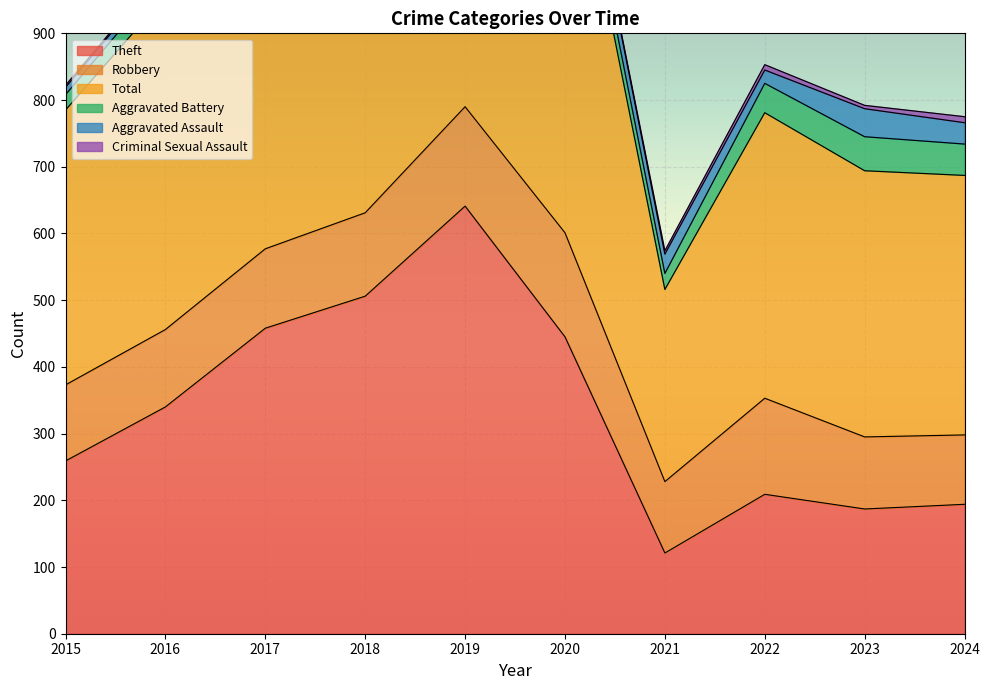

Reading right to left, list all the values displayed in this chart.

Theft: 194	187	209	121	445	641	506	458	340	259
Robbery: 104	108	144	107	156	149	125	119	116	114
Total: 389	399	428	288	663	850	689	639	500	412
Aggravated Battery: 47	51	44	24	30	34	38	40	29	23
Aggravated Assault: 32	42	20	29	29	23	18	19	12	11
Criminal Sexual Assault: 9	5	8	5	0	2	1	2	2	3